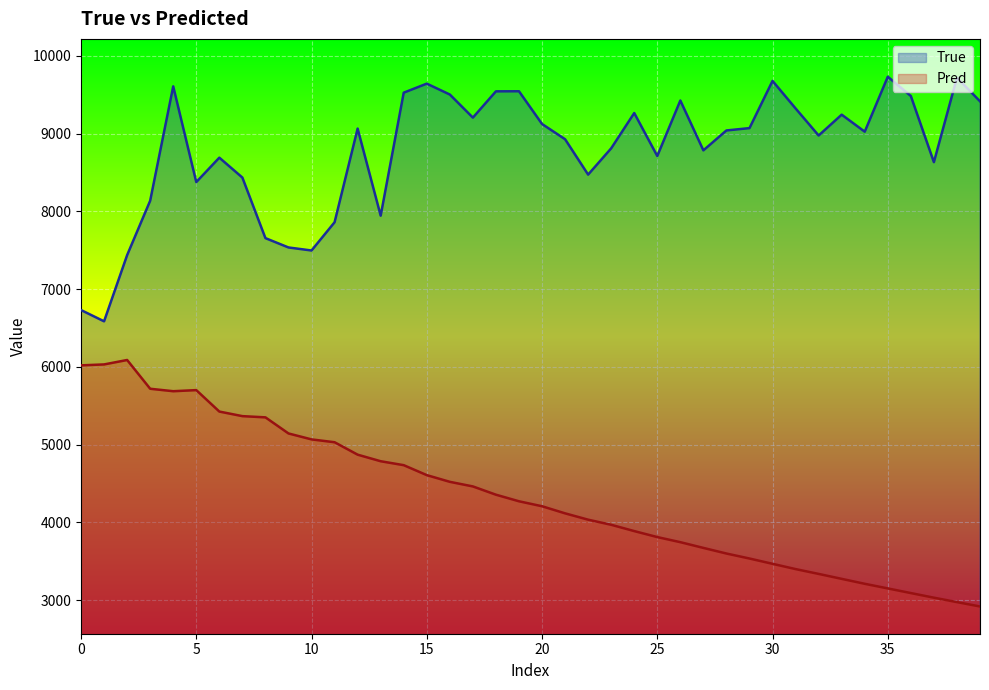

What is the difference between the Pred values at 11 and 9?

113.0